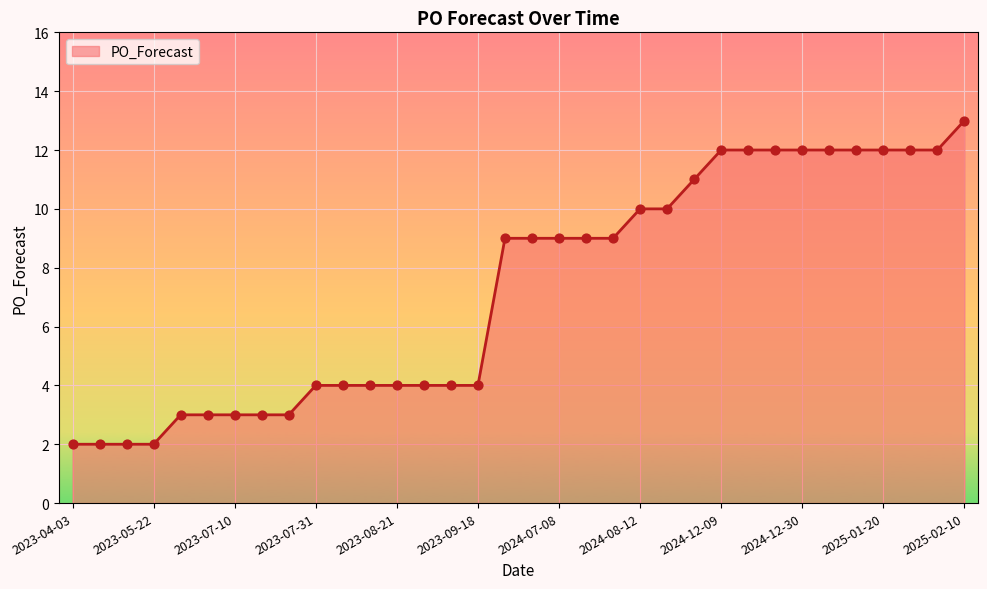

What is the maximum value shown in the chart?

13